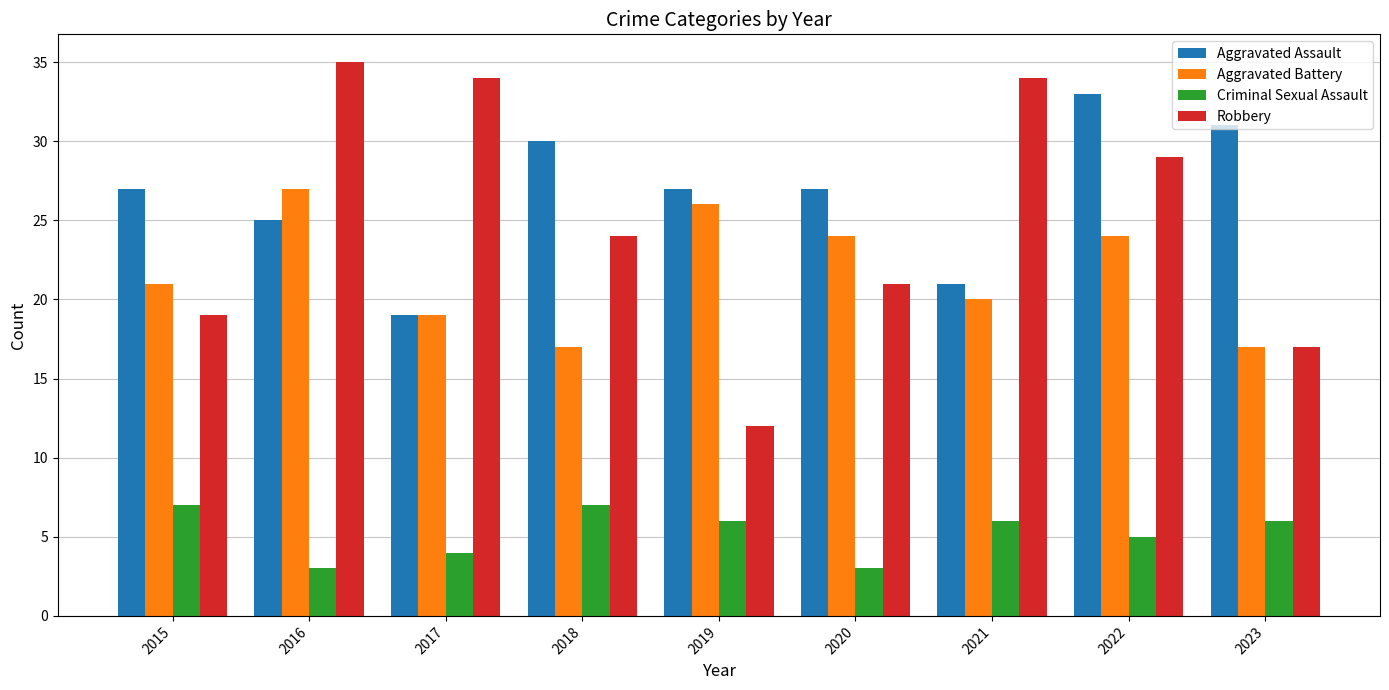

Where is Robbery nearest to the value 23?

2018